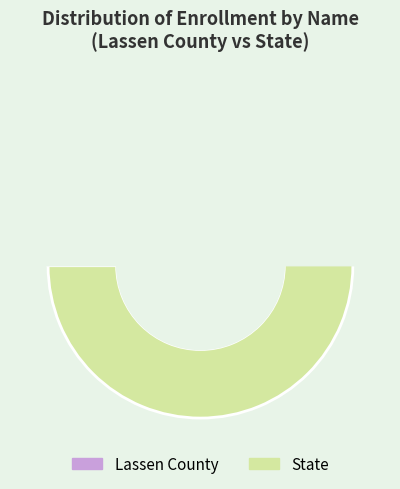

The State slice represents 95% of the pie. True or false?

False